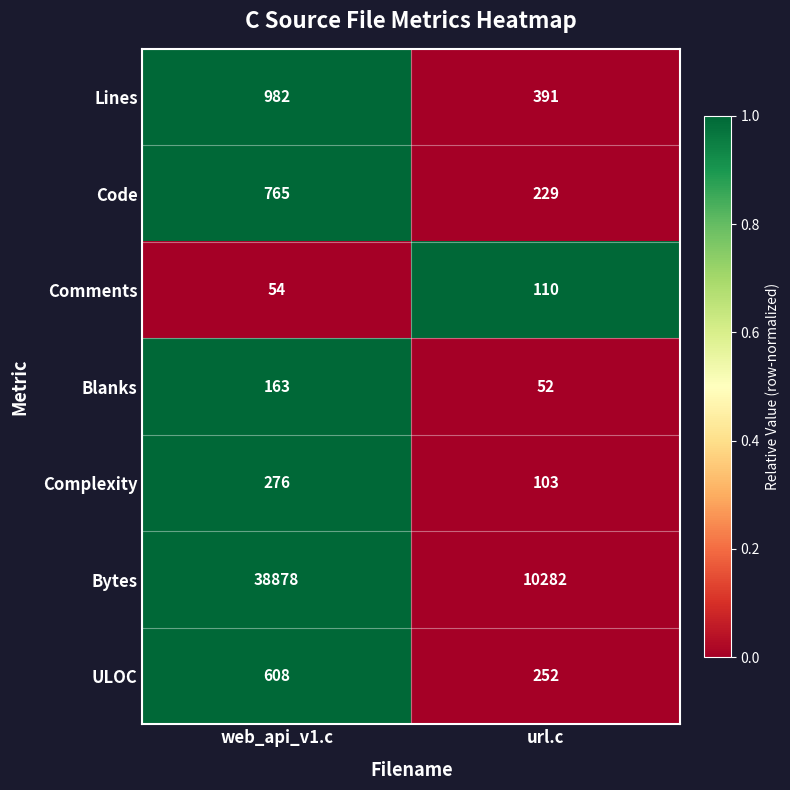

Reading left to right, list all the values displayed in this chart.

Lines: web_api_v1.c=982	url.c=391
Code: web_api_v1.c=765	url.c=229
Comments: web_api_v1.c=54	url.c=110
Blanks: web_api_v1.c=163	url.c=52
Complexity: web_api_v1.c=276	url.c=103
Bytes: web_api_v1.c=38878	url.c=10282
ULOC: web_api_v1.c=608	url.c=252